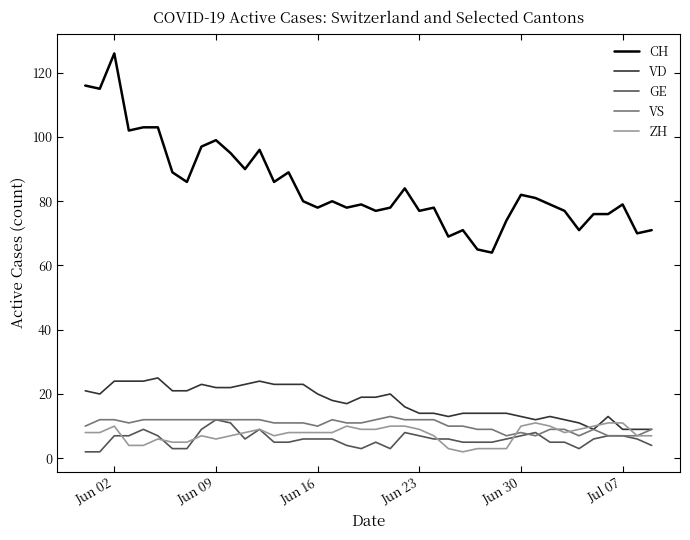

True or false: VS and CH cross at least once.

False